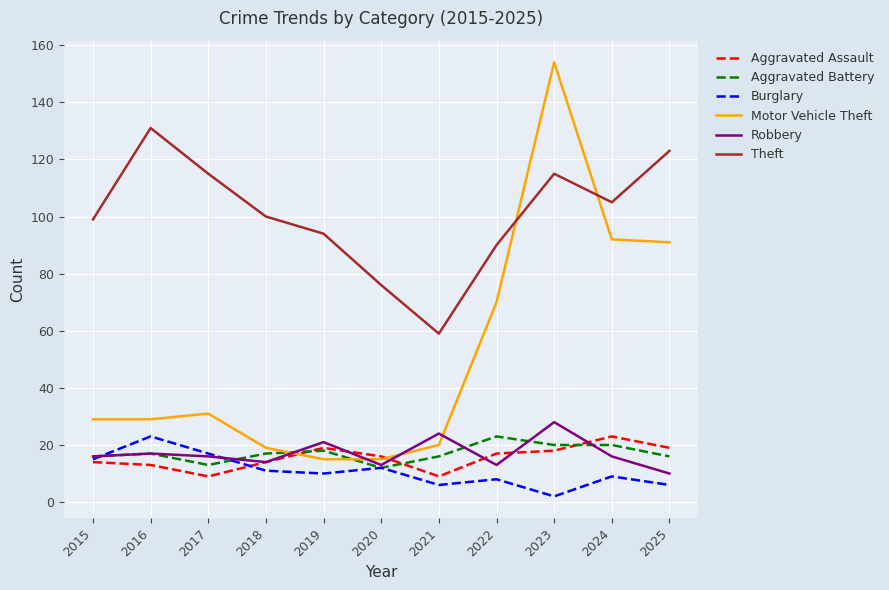

True or false: Robbery has a value of 24 at 2021.

True